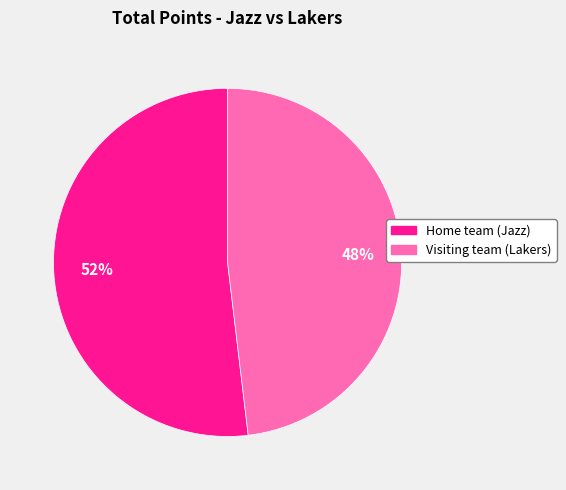

What is the largest slice in the pie chart?

Home team (Jazz)